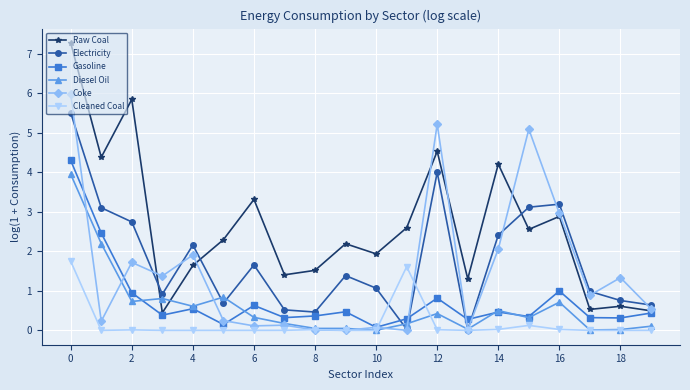

What is the sum of all Cleaned Coal values?

3.6